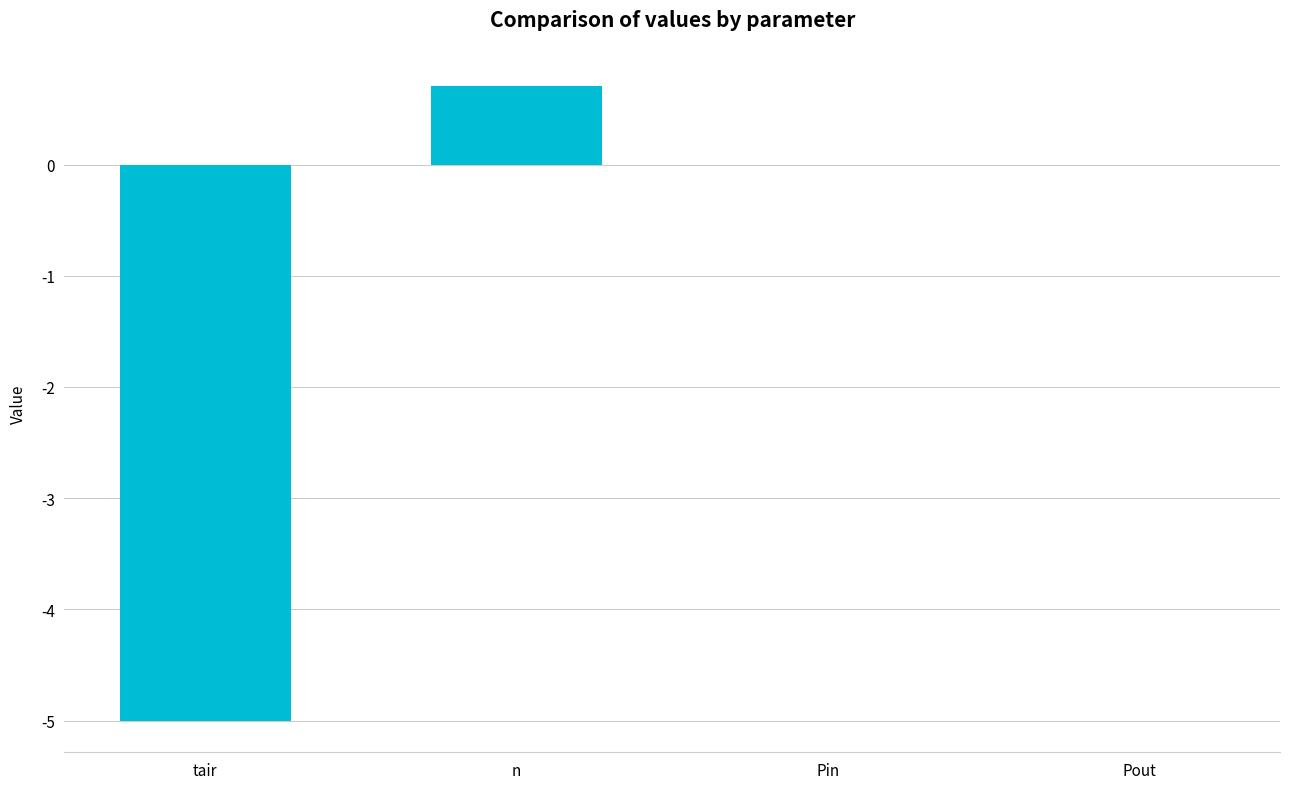

What is the sum of all values?

-4.3